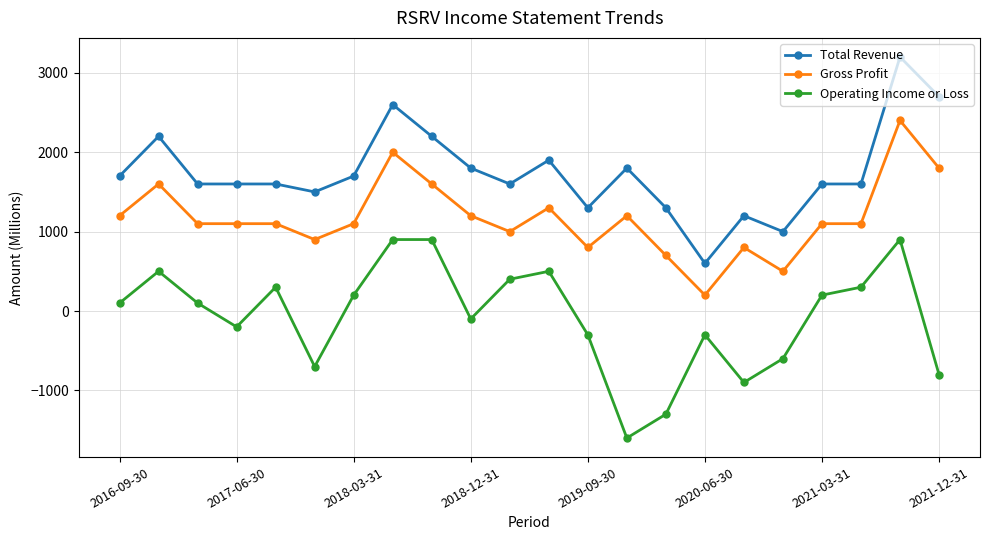

True or false: Gross Profit and Operating Income or Loss intersect in this chart.

False